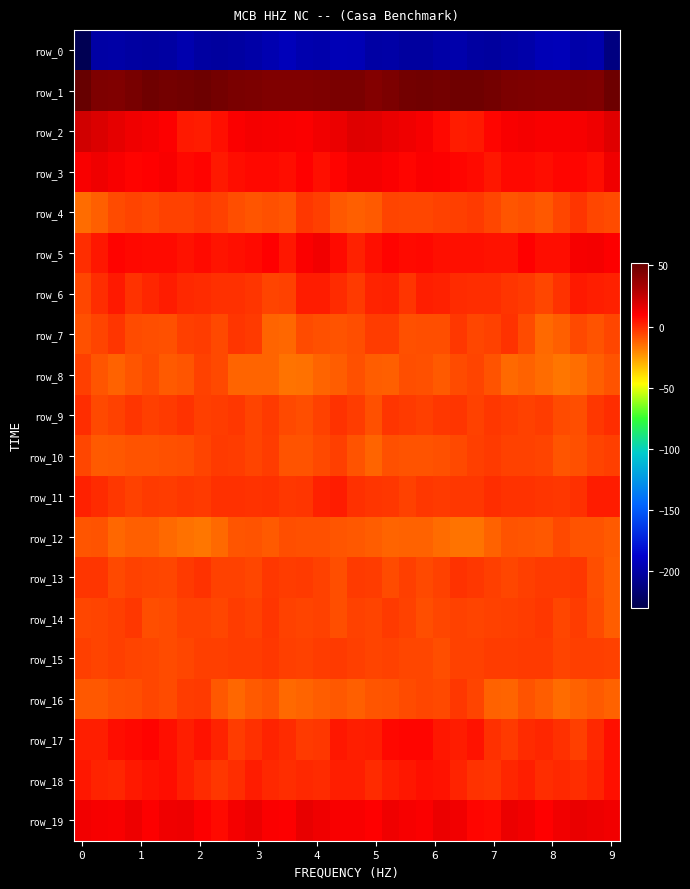

How many categories are shown in the chart?

32